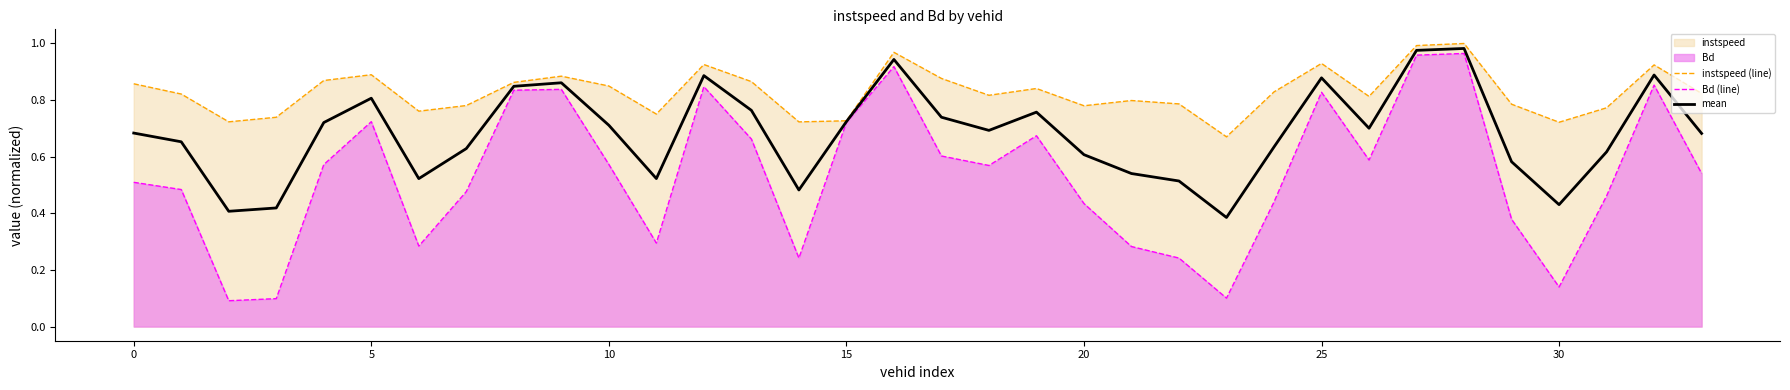

Reading left to right, list all the values displayed in this chart.

instspeed (line): 0.9	0.8	0.7	0.7	0.9	0.9	0.8	0.8	0.9	0.9	0.8	0.8	0.9	0.9	0.7	0.7	1.0	0.9	0.8	0.8	0.8	0.8	0.8	0.7	0.8	0.9	0.8	1.0	1.0	0.8	0.7	0.8	0.9	0.8
Bd (line): 0.5	0.5	0.1	0.1	0.6	0.7	0.3	0.5	0.8	0.8	0.6	0.3	0.8	0.7	0.2	0.7	0.9	0.6	0.6	0.7	0.4	0.3	0.2	0.1	0.4	0.8	0.6	1.0	1.0	0.4	0.1	0.5	0.9	0.5
mean: 0.7	0.7	0.4	0.4	0.7	0.8	0.5	0.6	0.8	0.9	0.7	0.5	0.9	0.8	0.5	0.7	0.9	0.7	0.7	0.8	0.6	0.5	0.5	0.4	0.6	0.9	0.7	1.0	1.0	0.6	0.4	0.6	0.9	0.7